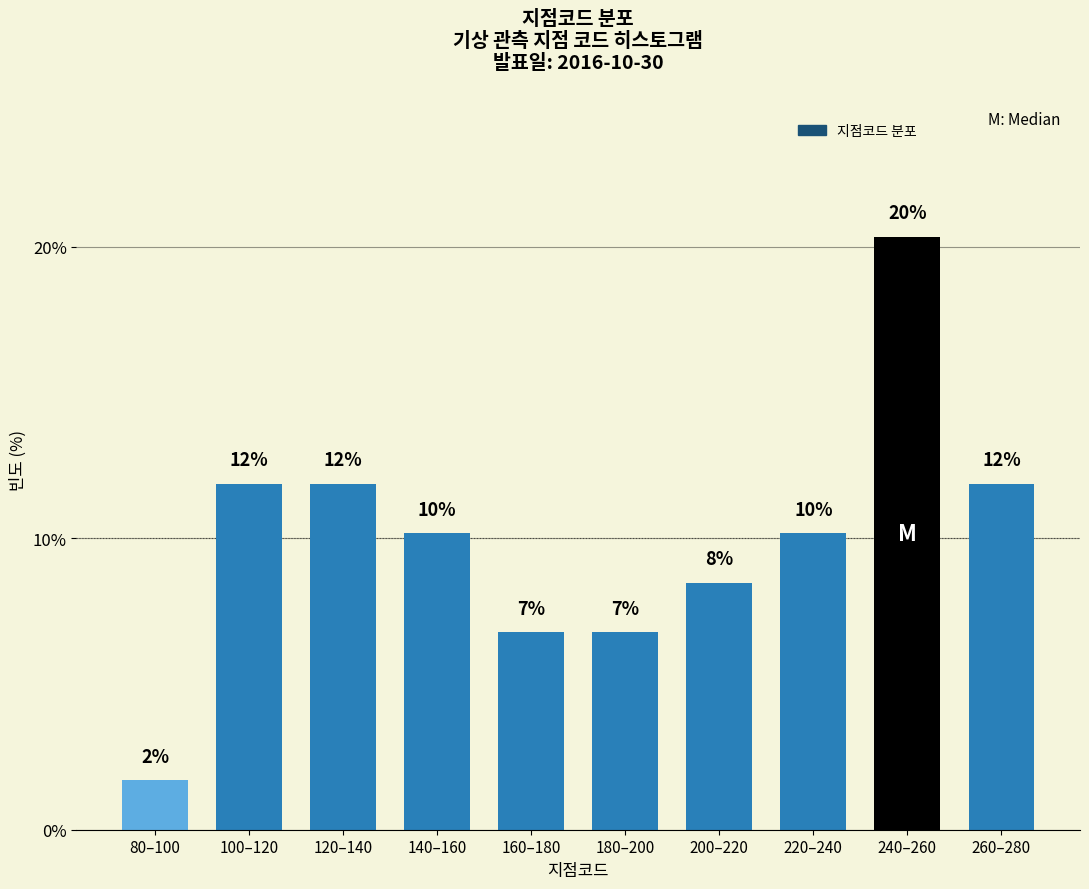

How many bars are there in total?

10